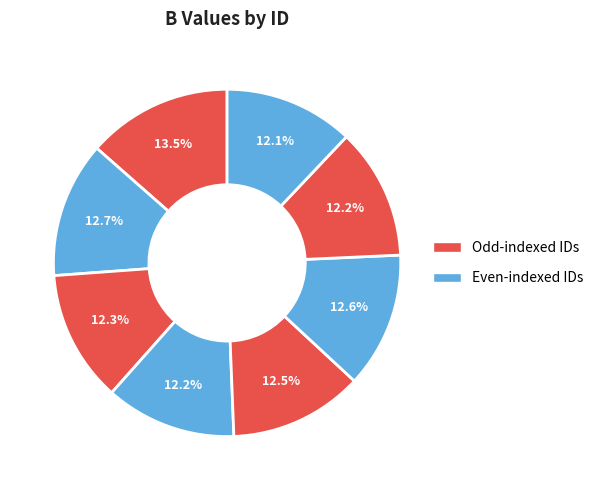

Count the number of slices in the pie.

8